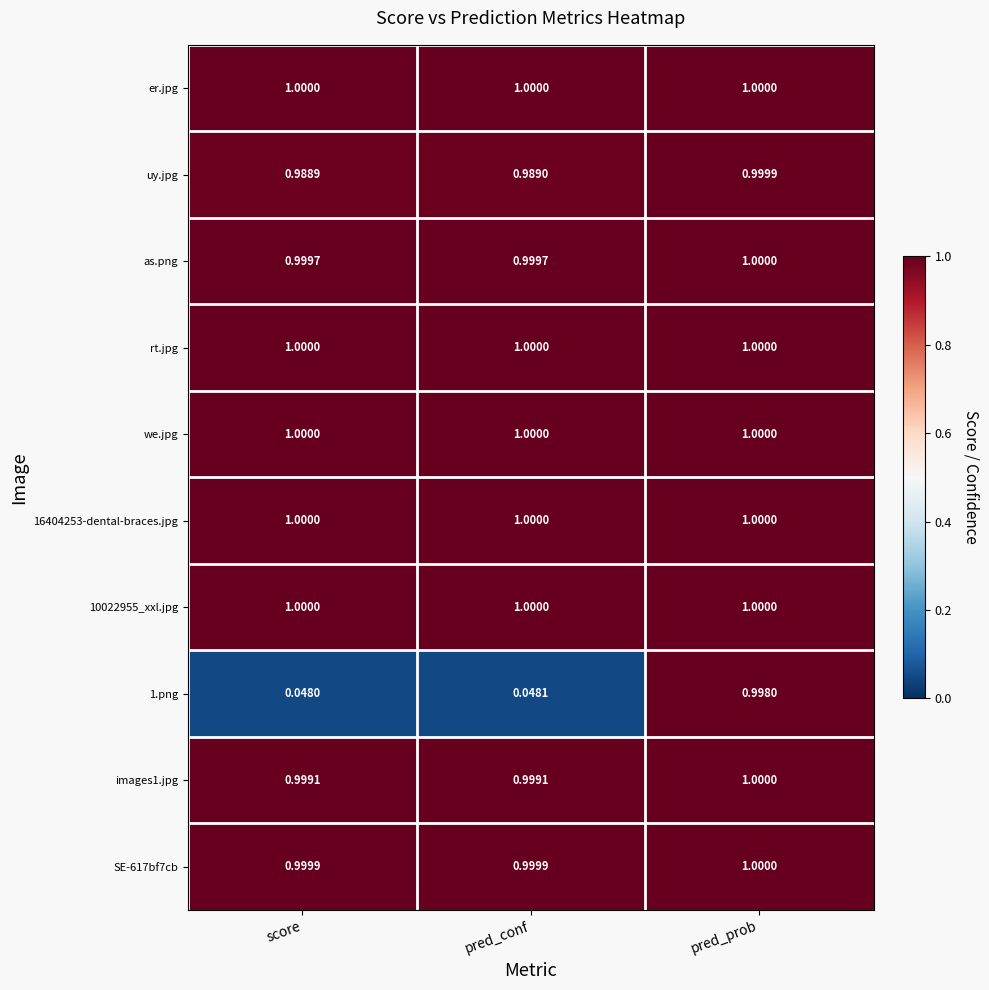

Which label corresponds to the smallest value in the chart?

score